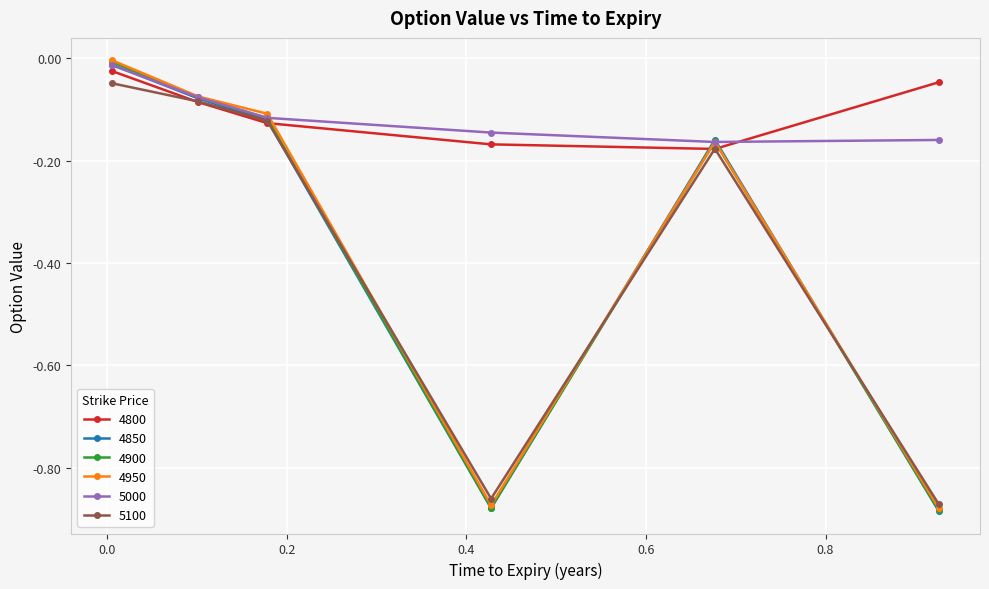

How many interior local valleys does the 4850 series have?

1